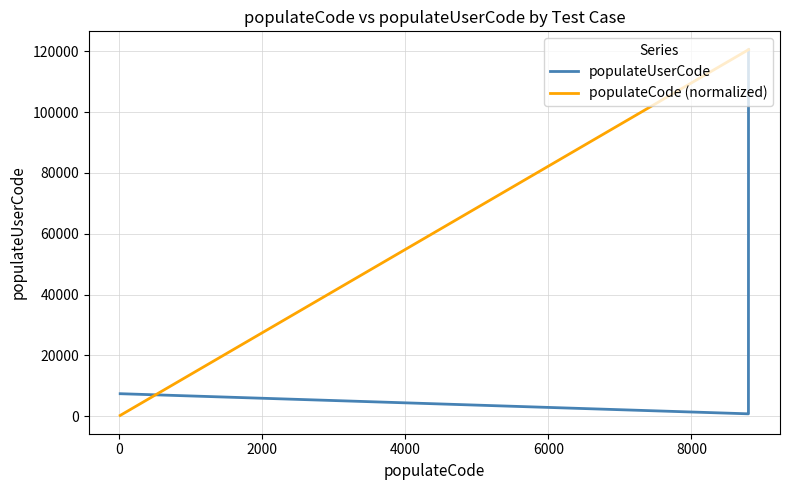

Which series has the largest total across all categories?

populateCode (normalized)